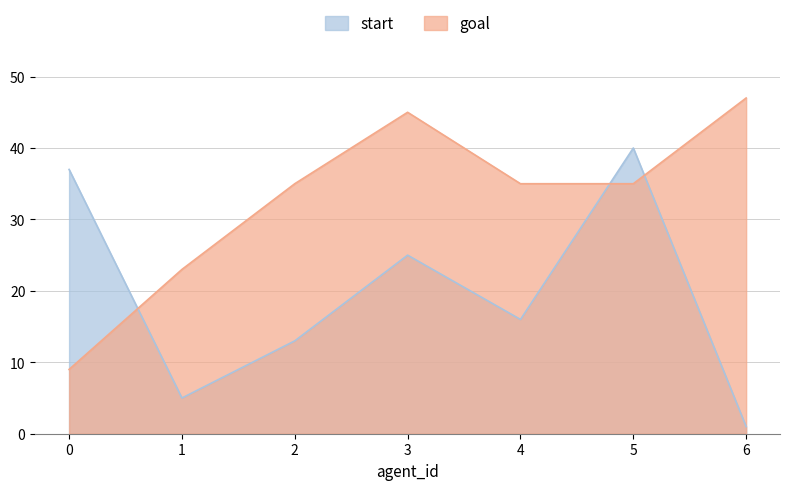

What is the value of the goal point at the 1st from the left?

9